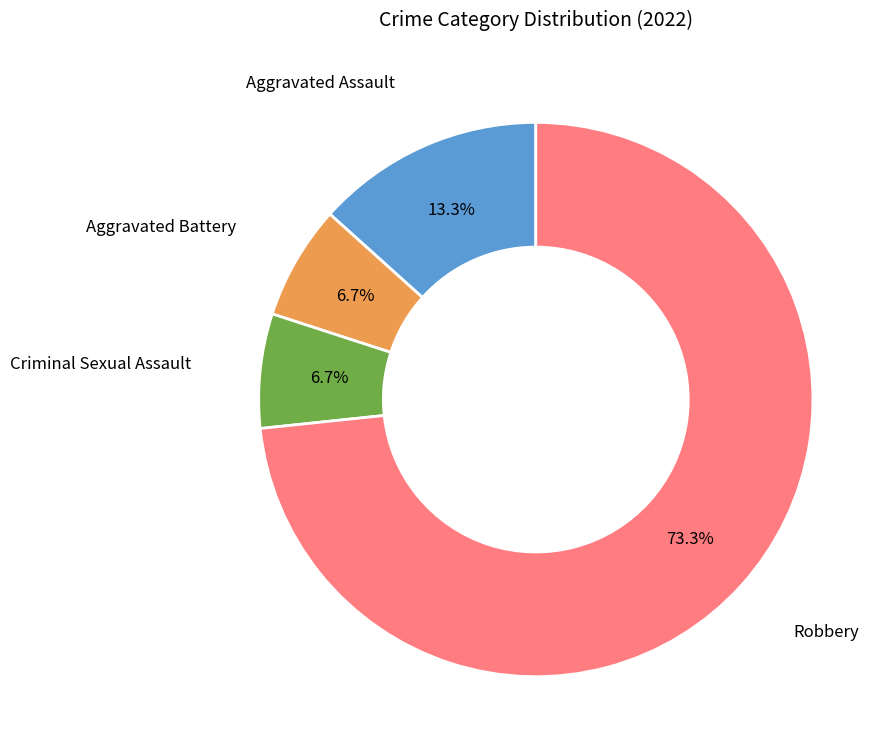

How many segments does this pie chart have?

4